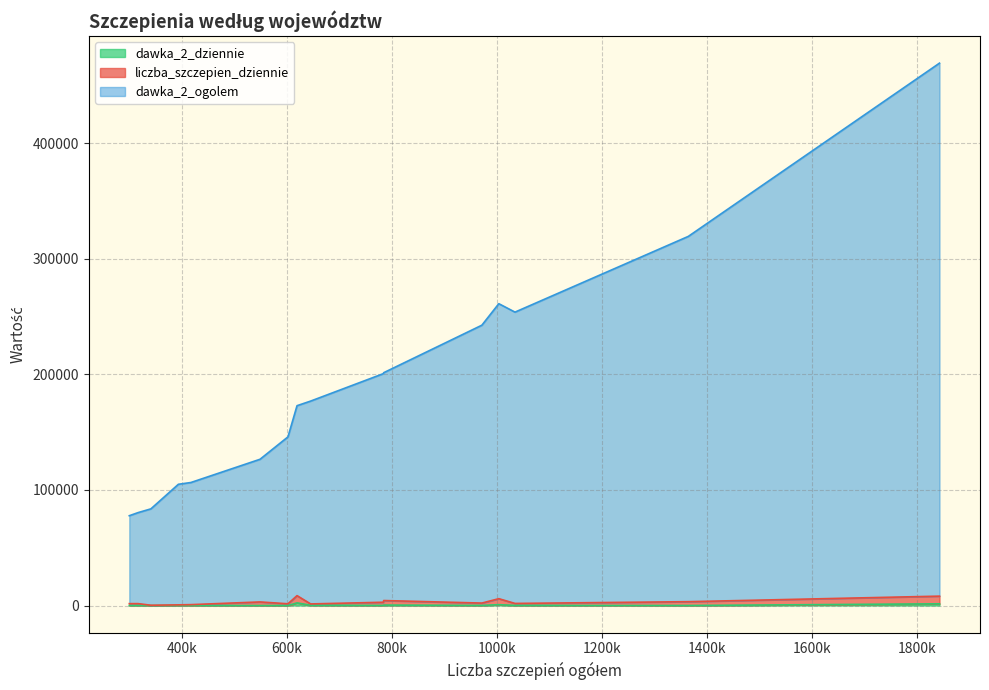

What are all the series names shown in the legend?

liczba_szczepien_dziennie, dawka_2_ogolem, dawka_2_dziennie